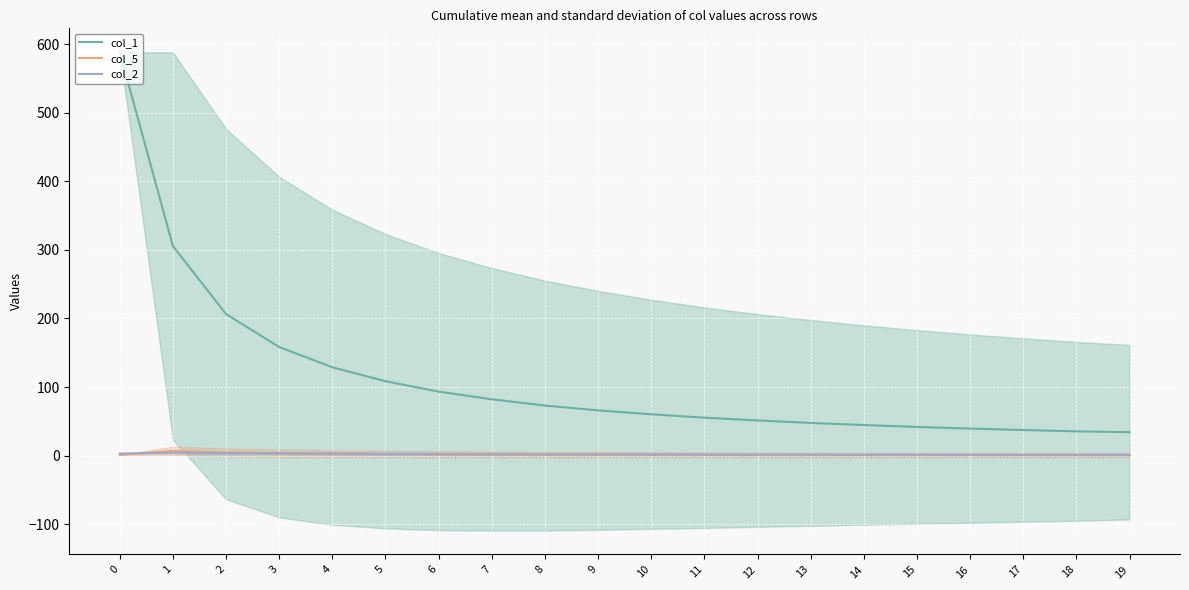

Rank the series by their maximum value, from highest to lowest.

col_1, col_5, col_2